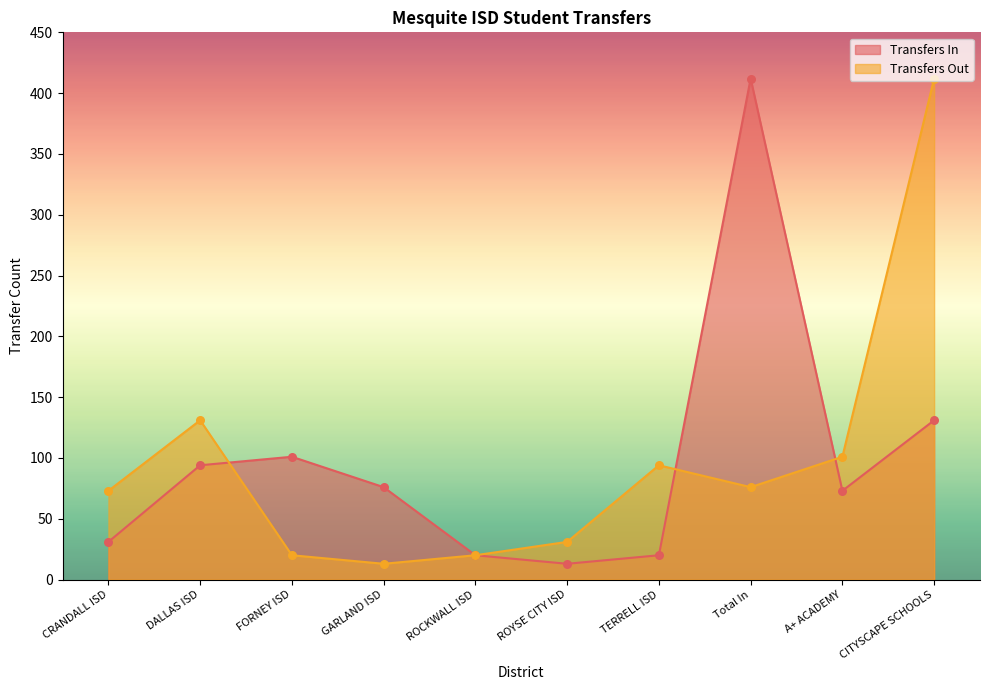

At which category is the sum across all series the highest?

CITYSCAPE SCHOOLS